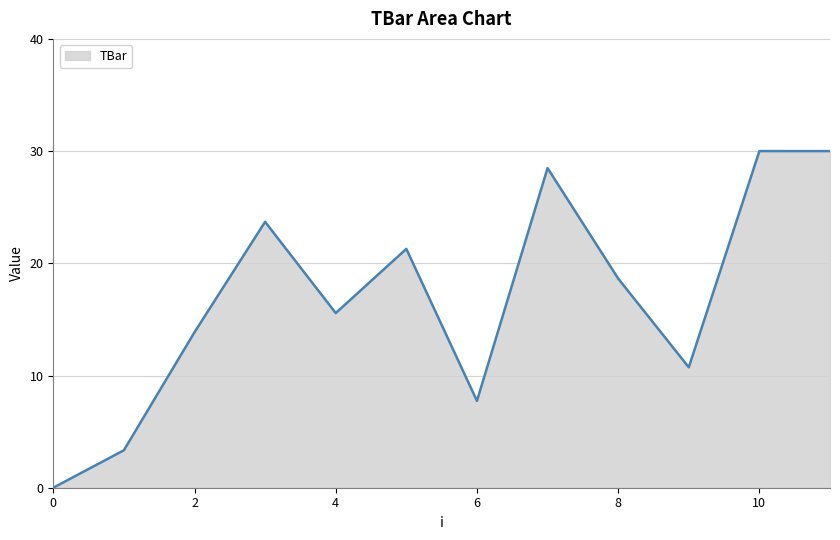

What is the maximum value shown in the chart?

30.0